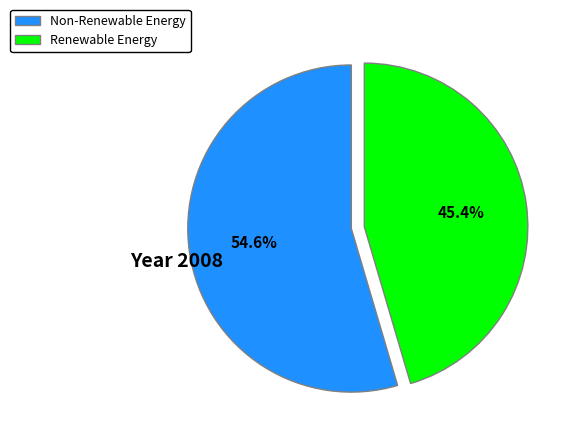

Is the sum of Non-Renewable Energy and Renewable Energy greater than half?

Yes